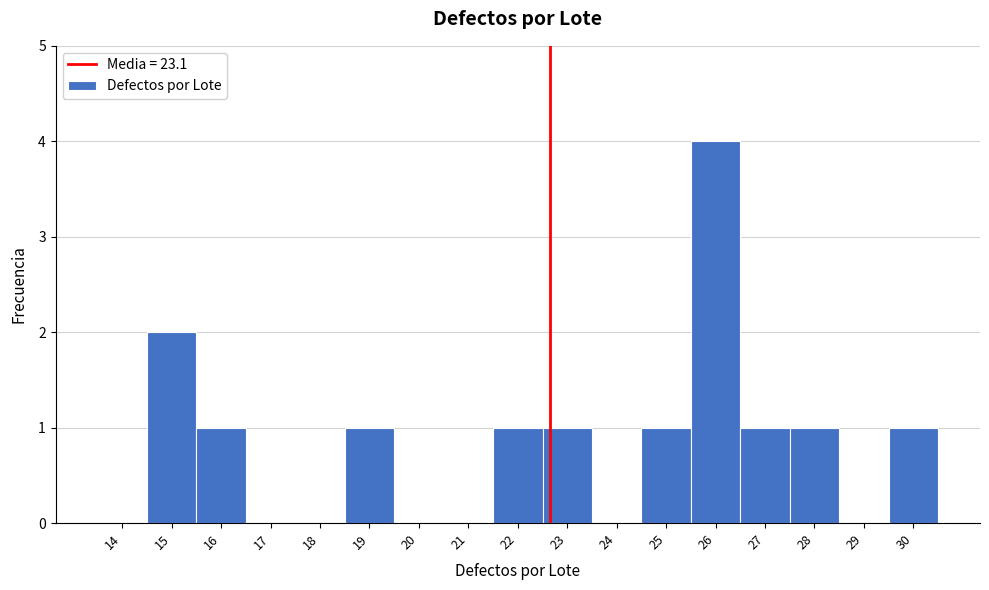

Reading left to right, what are all the values shown in this chart?

14=0	15=2	16=1	17=0	18=0	19=1	20=0	21=0	22=1	23=1	24=0	25=1	26=4	27=1	28=1	29=0	30=1